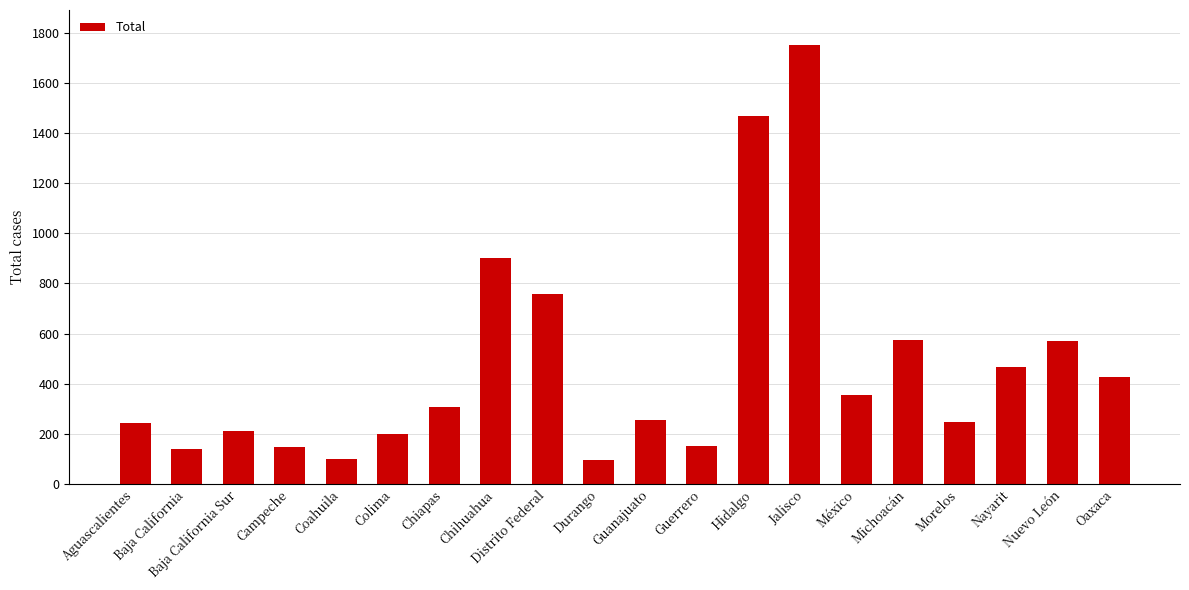

Read the value at Aguascalientes.

243